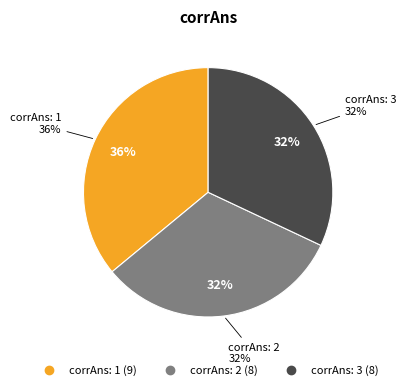

Between 3 and 2, which is larger?

3